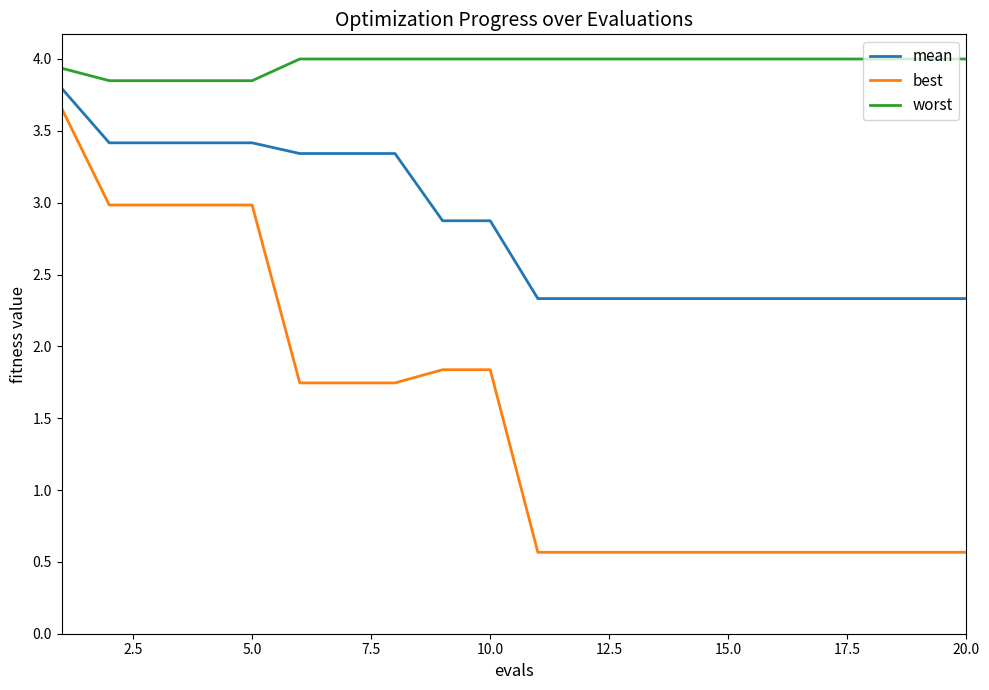

List the series in order of their overall mean, lowest first.

best, mean, worst